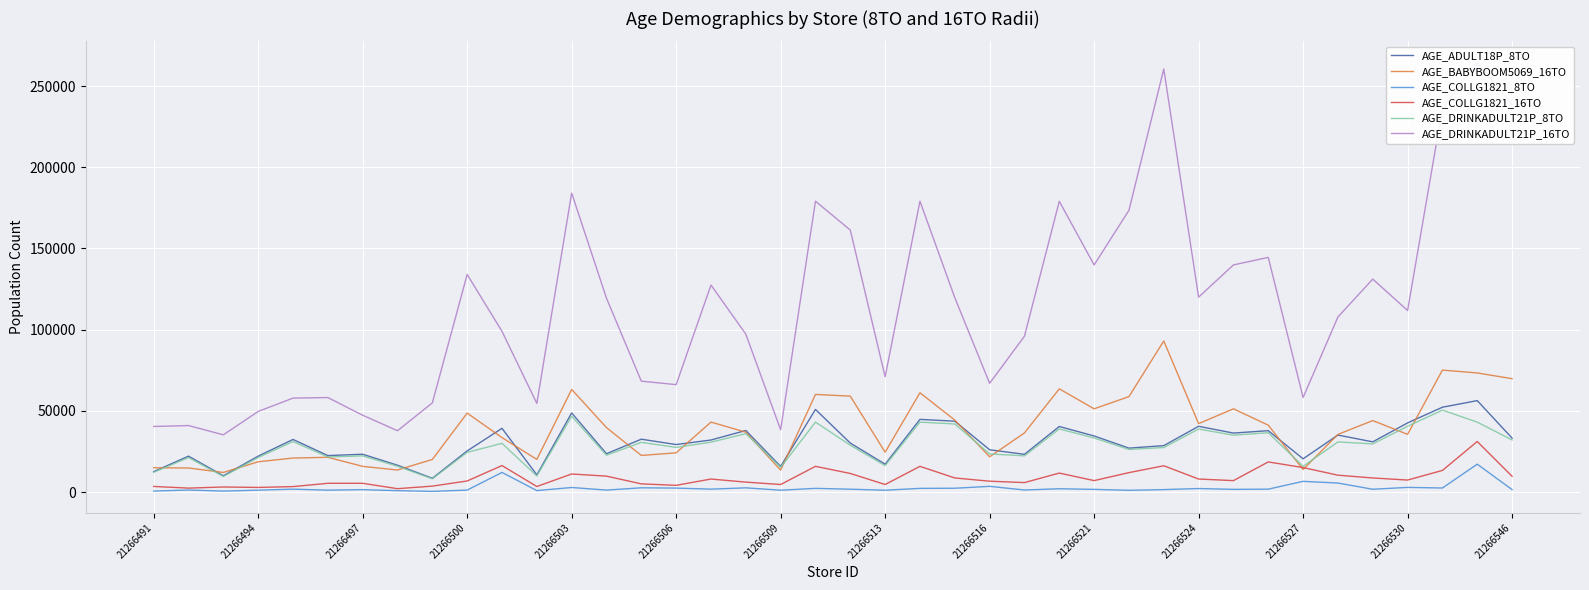

True or false: AGE_ADULT18P_8TO and AGE_COLLG1821_8TO intersect in this chart.

False